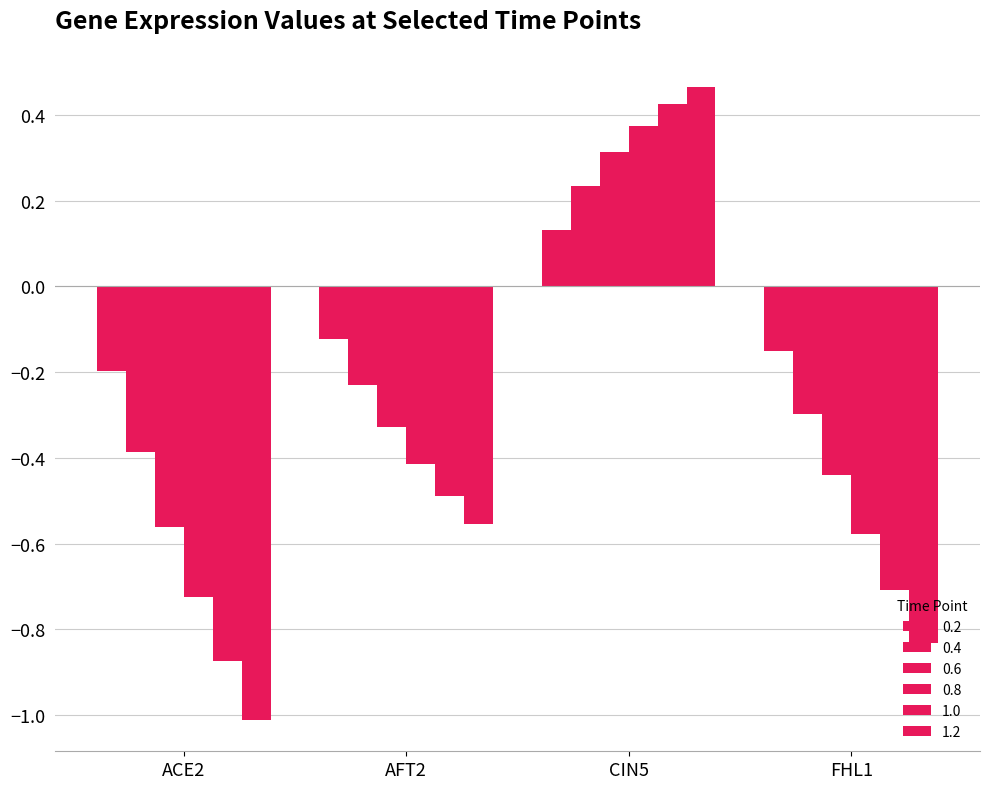

What is the highest value of the 0.2 series?

0.1